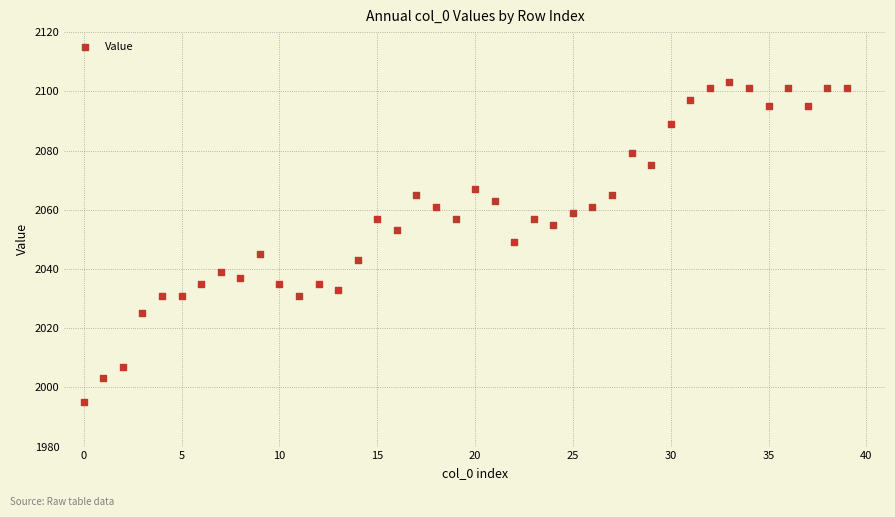

What is the range of Y values (max minus min)?

108